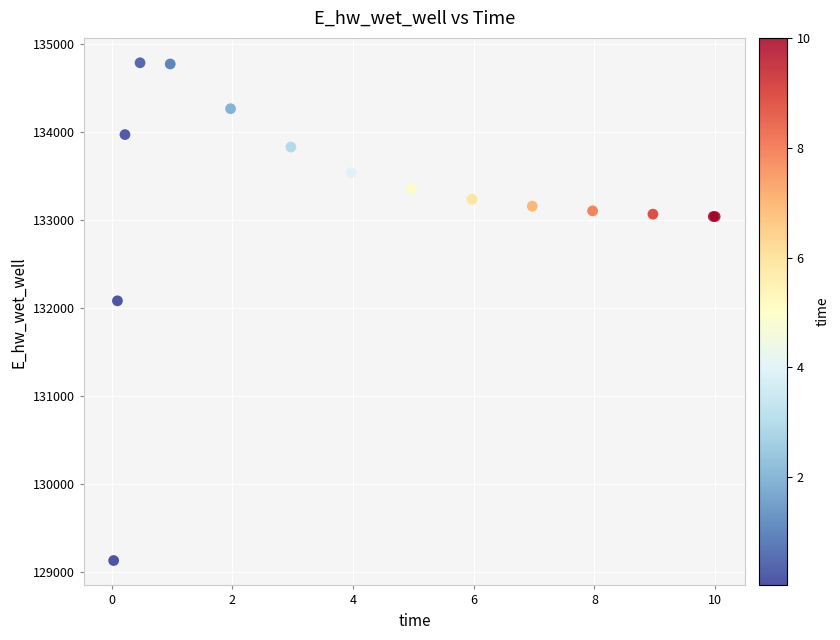

What Y value in the scatter plot is closest to 131957?

132080.8